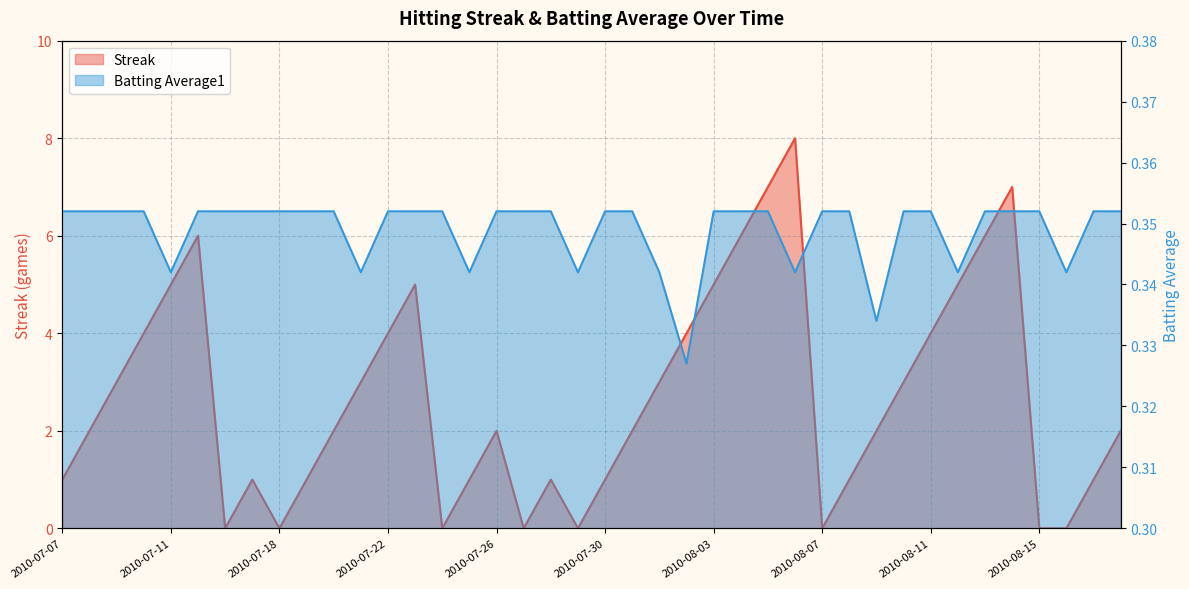

True or false: Streak has a value of 3.3 at 2010-07-26.

False